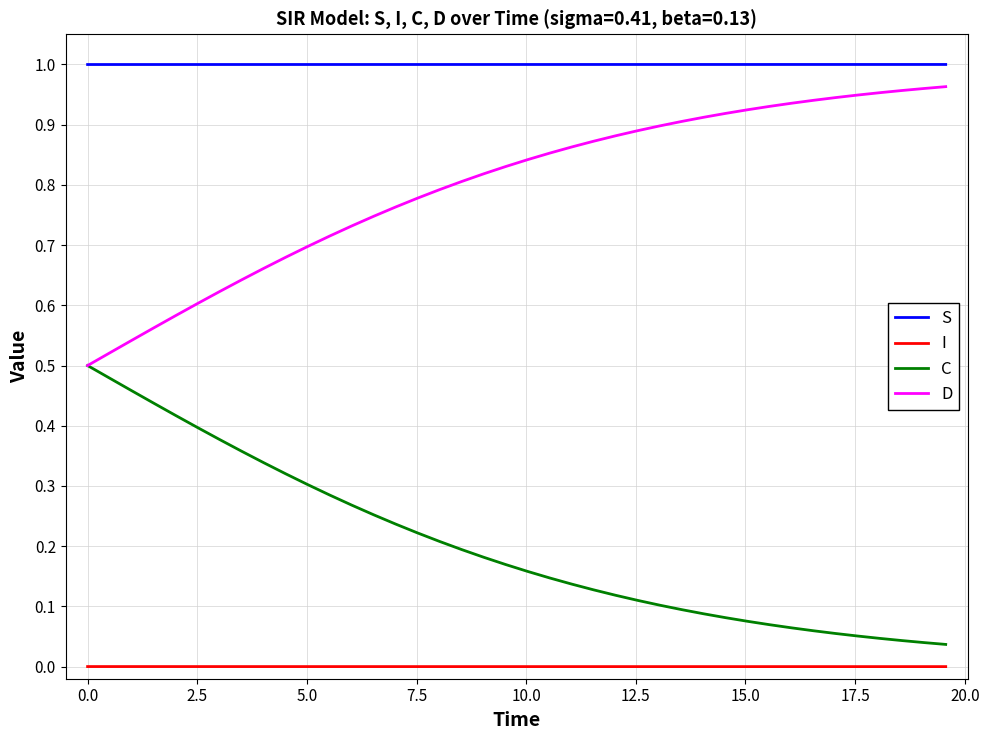

True or false: C and I cross at least once.

False